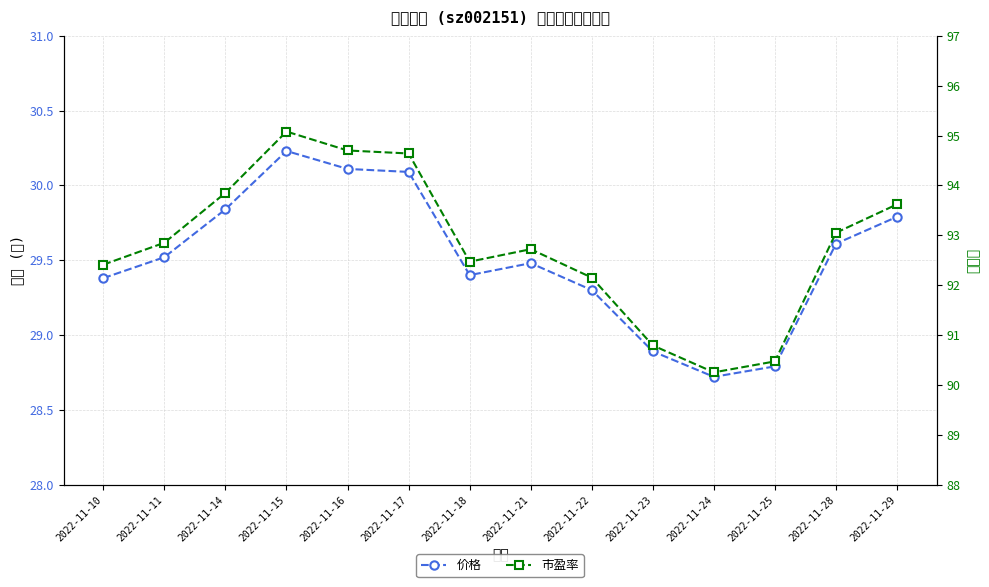

The 价格 series shows 20.6 at 2022-11-17. True or false?

False